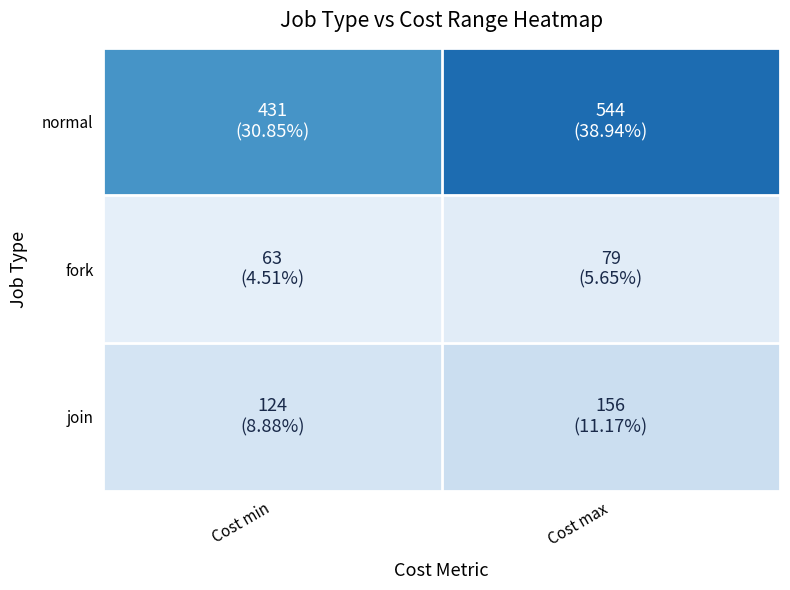

Which label corresponds to the smallest value in the chart?

Cost min